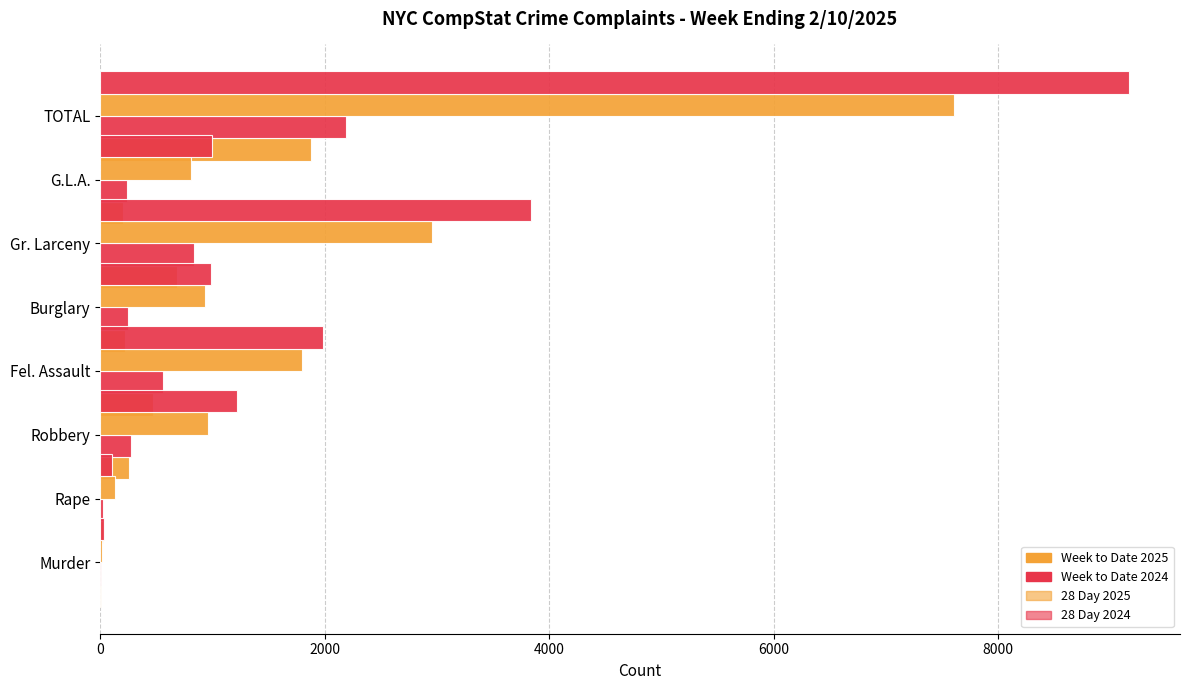

What is the sum of all Week to Date 2025 values?

3748